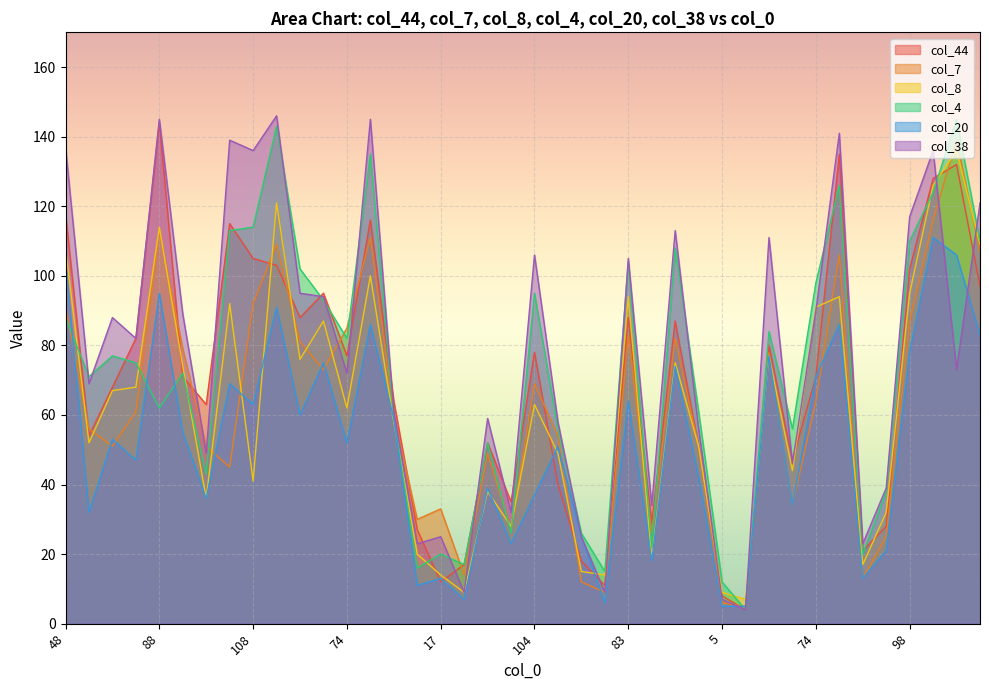

Read the col_38 value at 74.

72